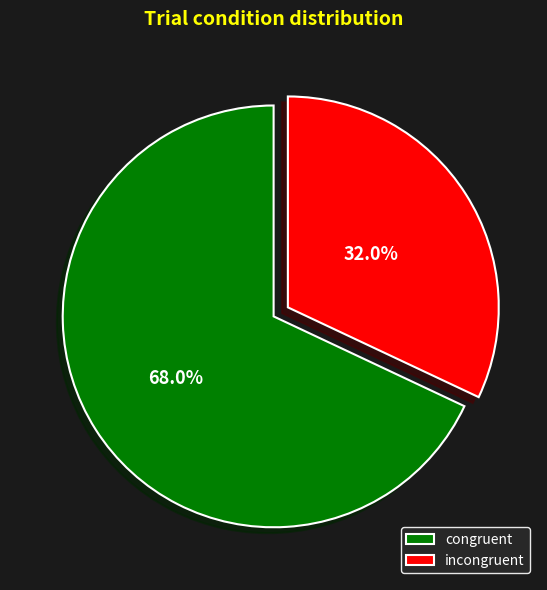

To the nearest percent, what portion does incongruent represent?

32%